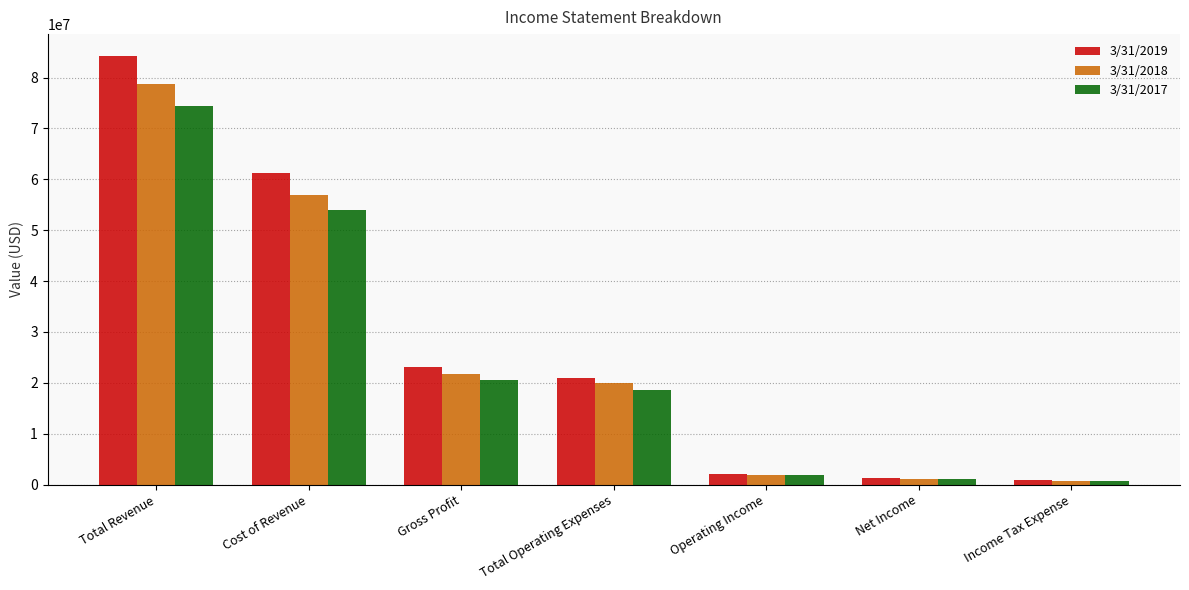

What is the smallest value displayed?

727621